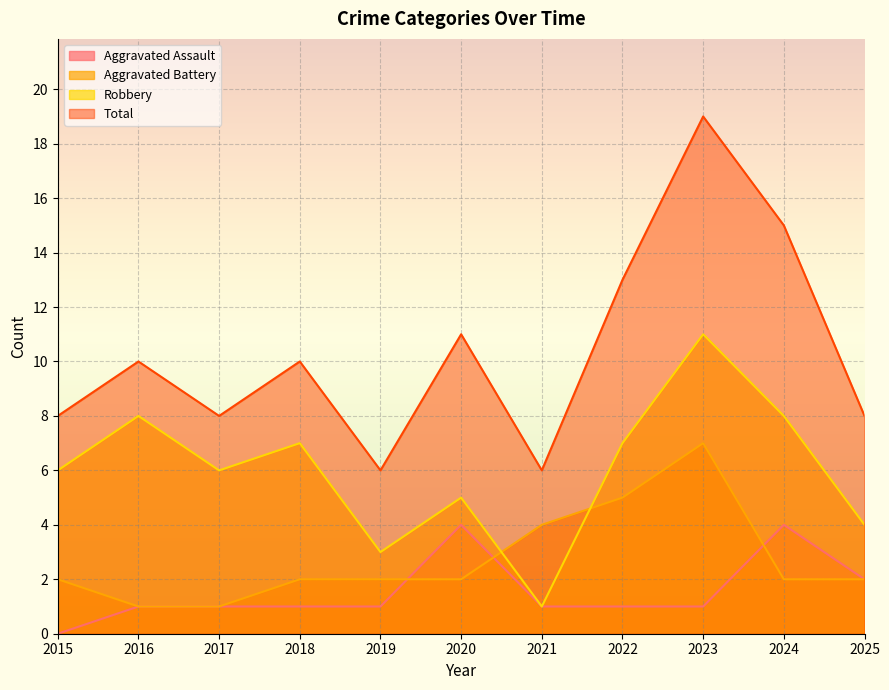

Reading left to right, extract all data points from this chart.

Aggravated Assault: 2015=0	2016=1	2017=1	2018=1	2019=1	2020=4	2021=1	2022=1	2023=1	2024=4	2025=2
Aggravated Battery: 2015=2	2016=1	2017=1	2018=2	2019=2	2020=2	2021=4	2022=5	2023=7	2024=2	2025=2
Robbery: 2015=6	2016=8	2017=6	2018=7	2019=3	2020=5	2021=1	2022=7	2023=11	2024=8	2025=4
Total: 2015=8	2016=10	2017=8	2018=10	2019=6	2020=11	2021=6	2022=13	2023=19	2024=15	2025=8